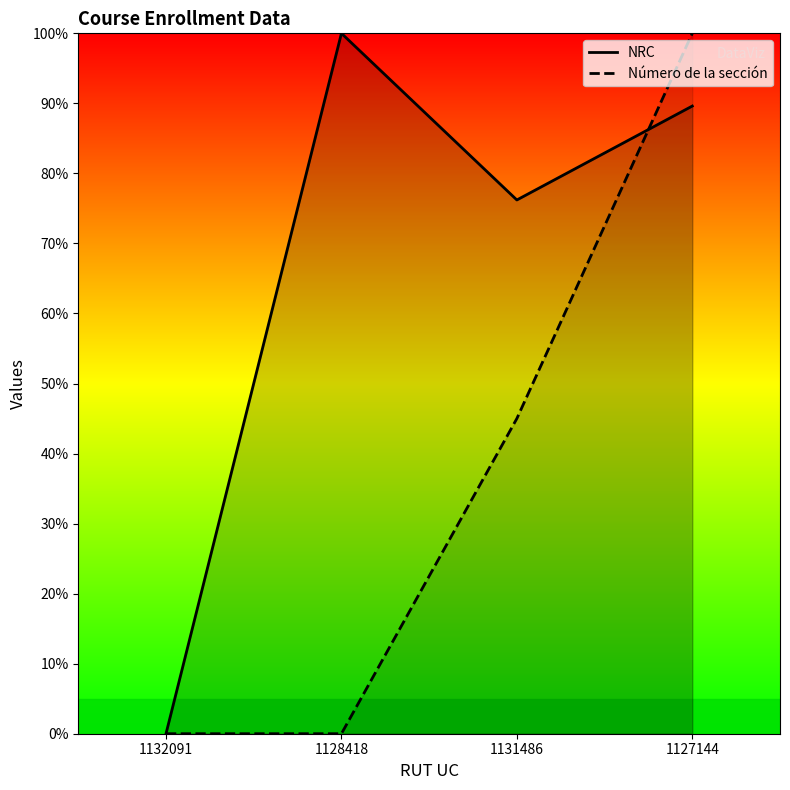

Reading left to right, list all the values displayed in this chart.

NRC: 1132091=0.0	1128418=100.0	1131486=76.2	1127144=89.6
Número de la sección: 1132091=0.0	1128418=0.0	1131486=45.0	1127144=100.0